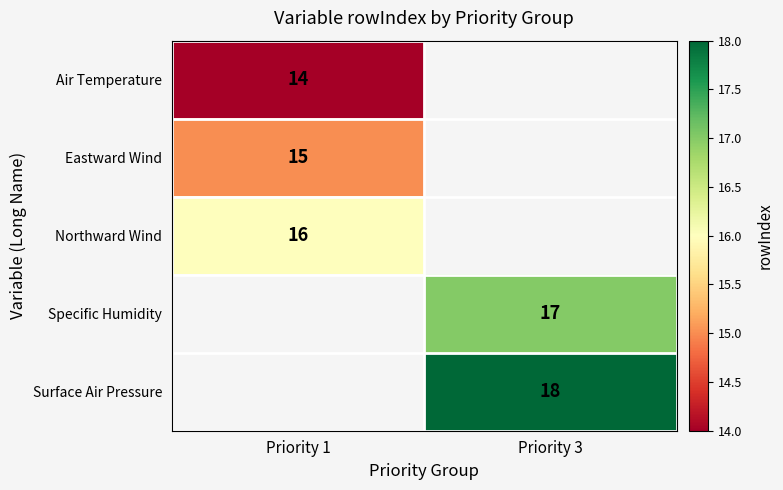

The value of Air Temperature at Priority 1 is 5. True or false?

False